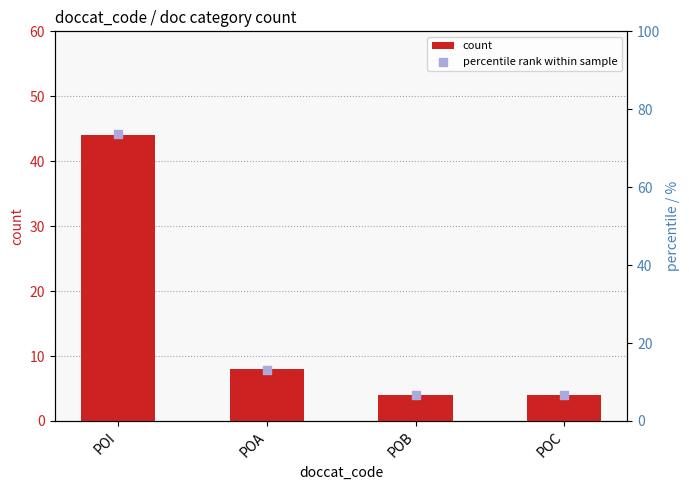

Which series reaches the minimum Y coordinate?

count